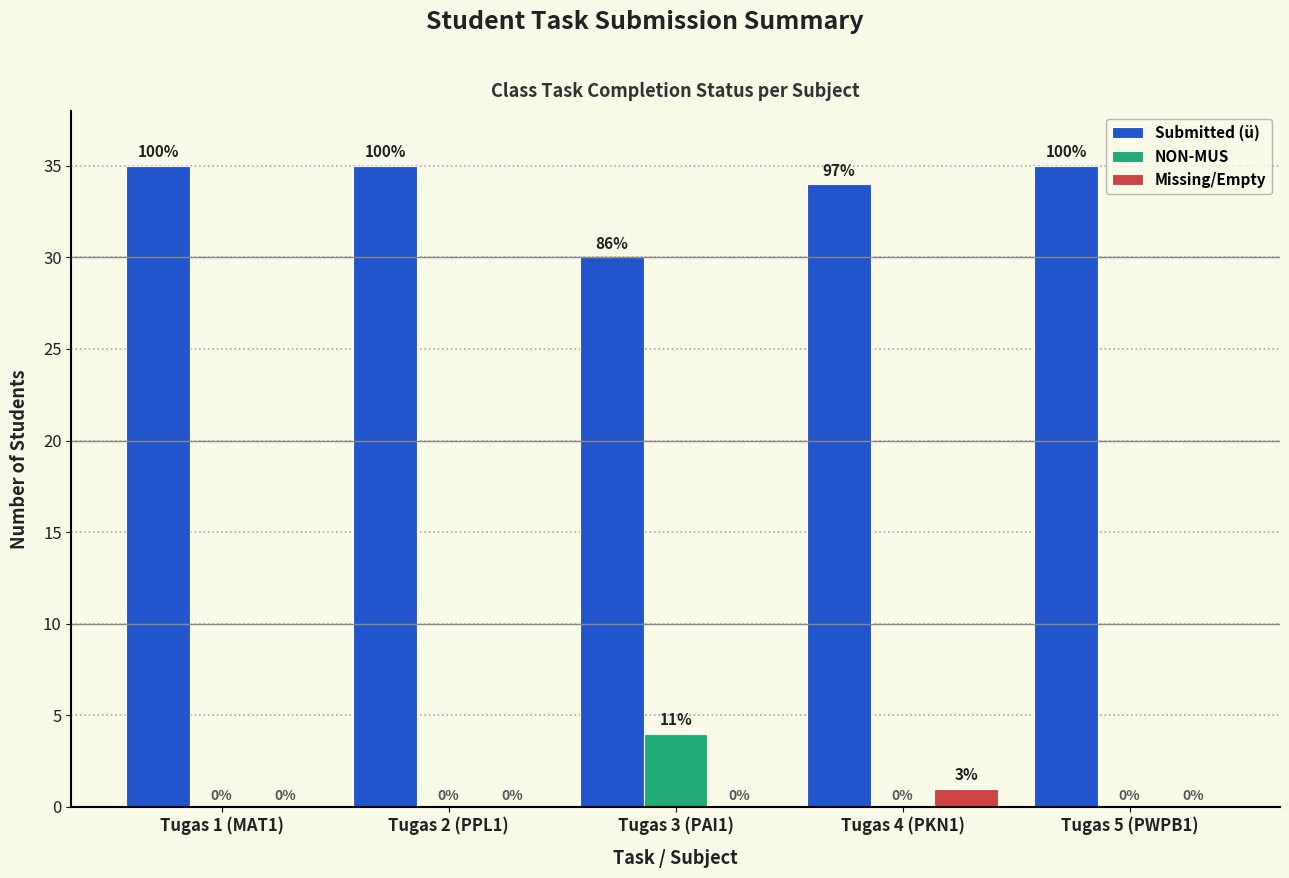

The Submitted (ü) series shows 9 at Tugas 3 (PAI1). True or false?

False